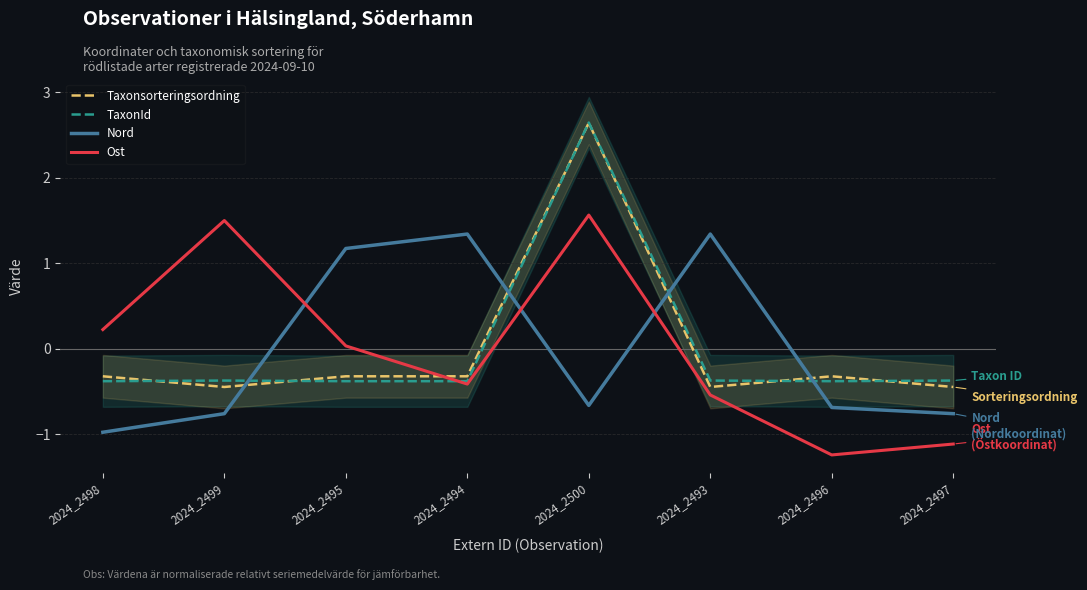

Where do TaxonId and Nord first cross each other?

2024_2499 and 2024_2495